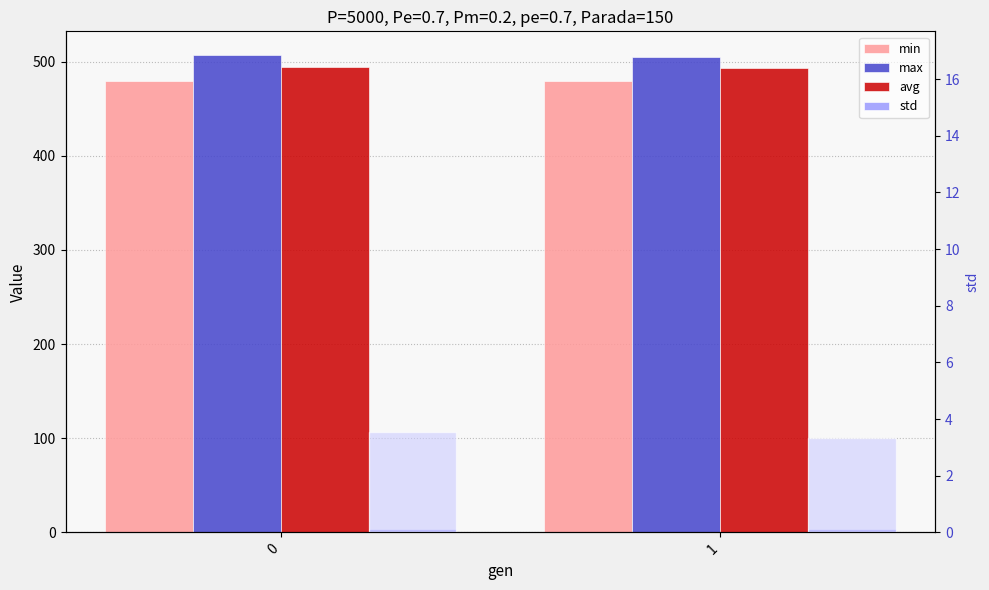

Where is max nearest to the value 505?

1